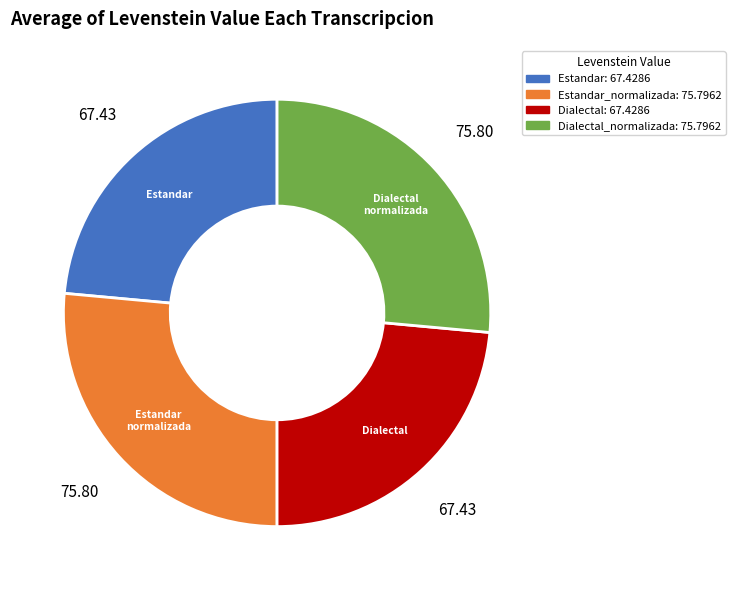

Does any single category account for the majority?

No